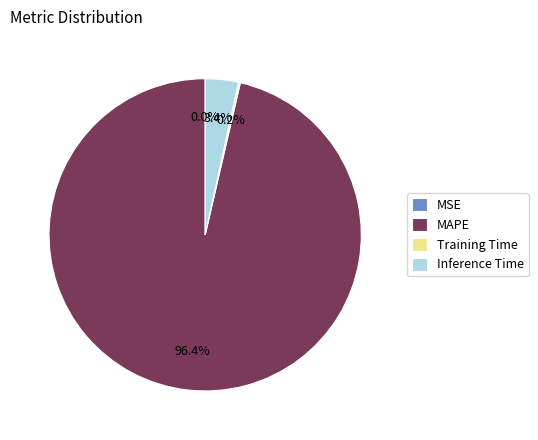

Between Inference Time and MAPE, which is larger?

MAPE